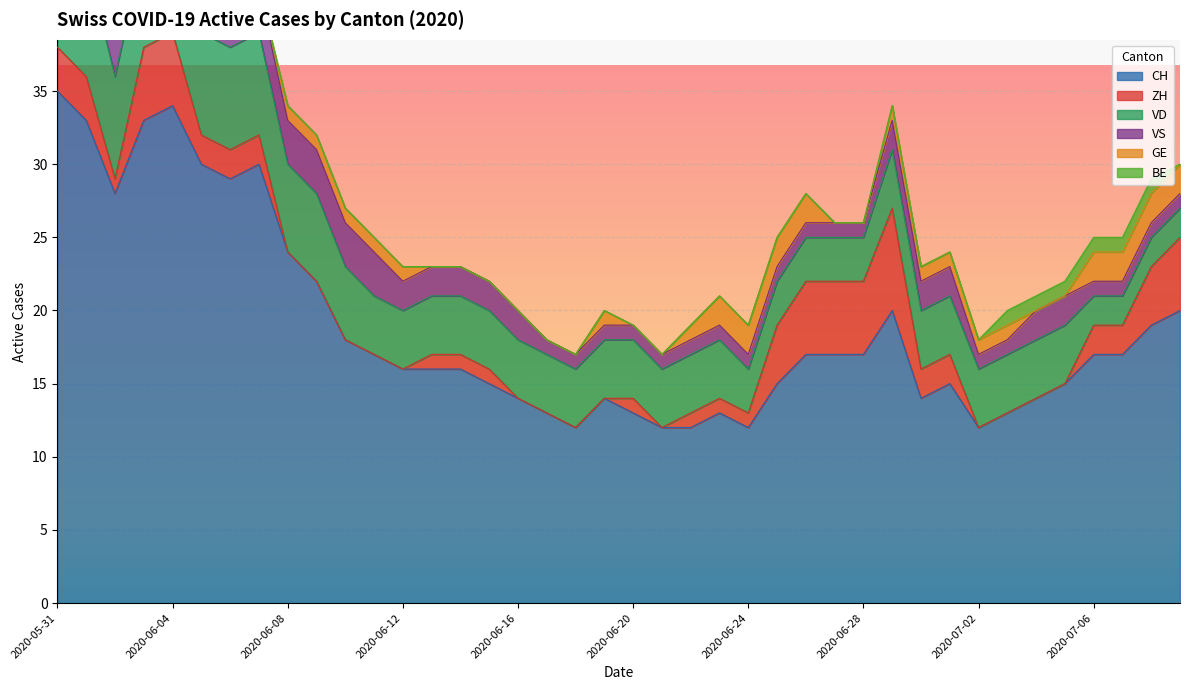

Where is ZH nearest to the value 3?

2020-05-31